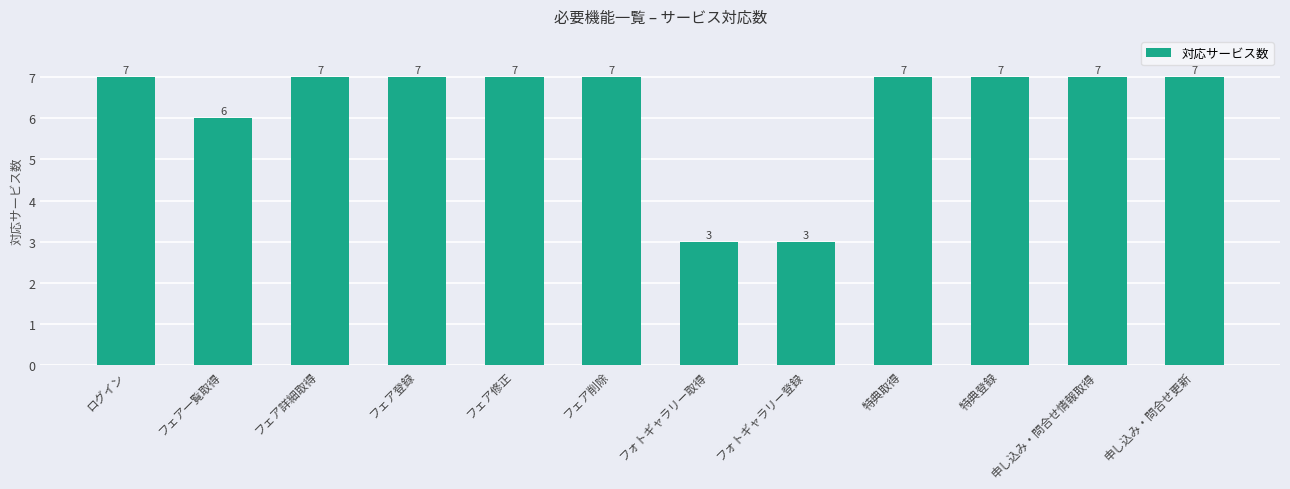

Is it true that the value at フォトギャラリー取得 is 3?

True